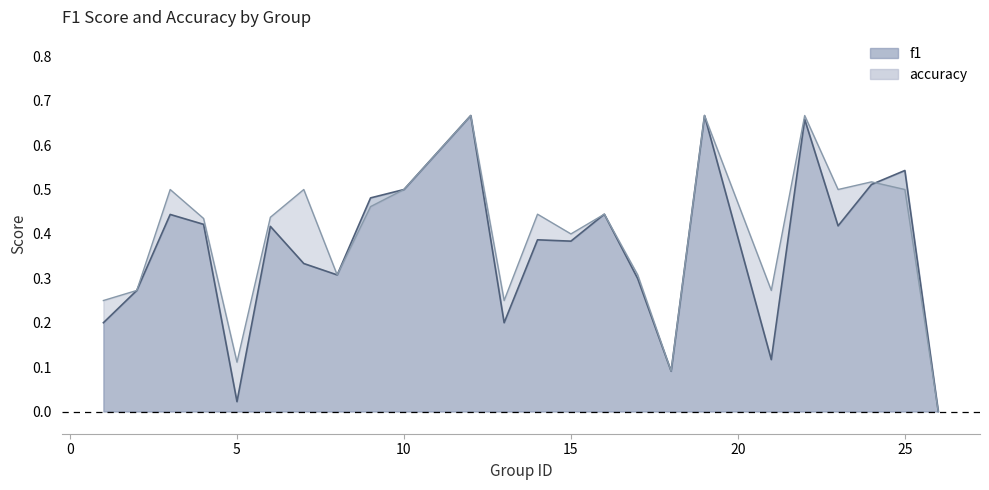

Reading left to right, extract all data points from this chart.

f1: 1=0.2	2=0.3	3=0.4	4=0.4	5=0.0	6=0.4	7=0.3	8=0.3	9=0.5	10=0.5	12=0.7	13=0.2	14=0.4	15=0.4	16=0.4	17=0.3	18=0.1	19=0.7	21=0.1	22=0.7	23=0.4	24=0.5	25=0.5	26=0.0
accuracy: 1=0.2	2=0.3	3=0.5	4=0.4	5=0.1	6=0.4	7=0.5	8=0.3	9=0.5	10=0.5	12=0.7	13=0.2	14=0.4	15=0.4	16=0.4	17=0.3	18=0.1	19=0.7	21=0.3	22=0.7	23=0.5	24=0.5	25=0.5	26=0.0